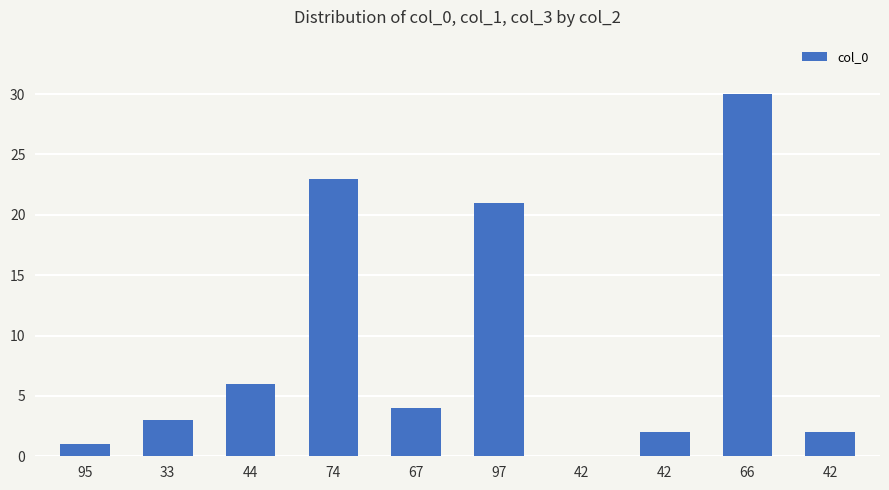

How many values are above zero?

9